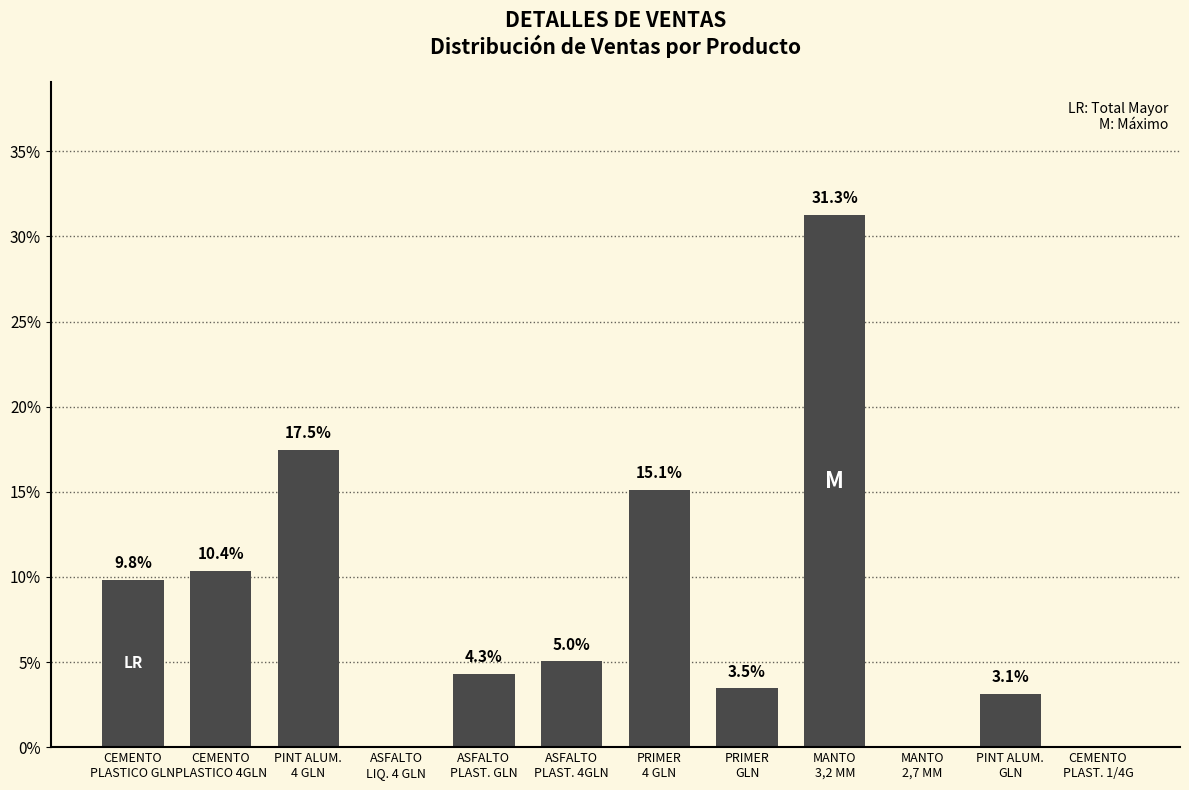

What is the maximum value shown in the chart?

31.3